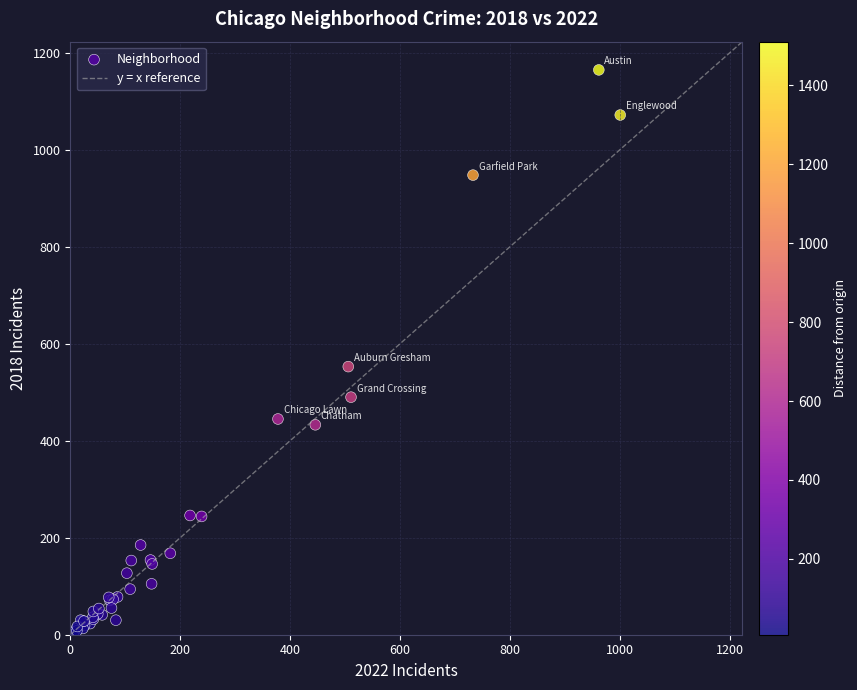

What Y value in the scatter plot is closest to 585?

553